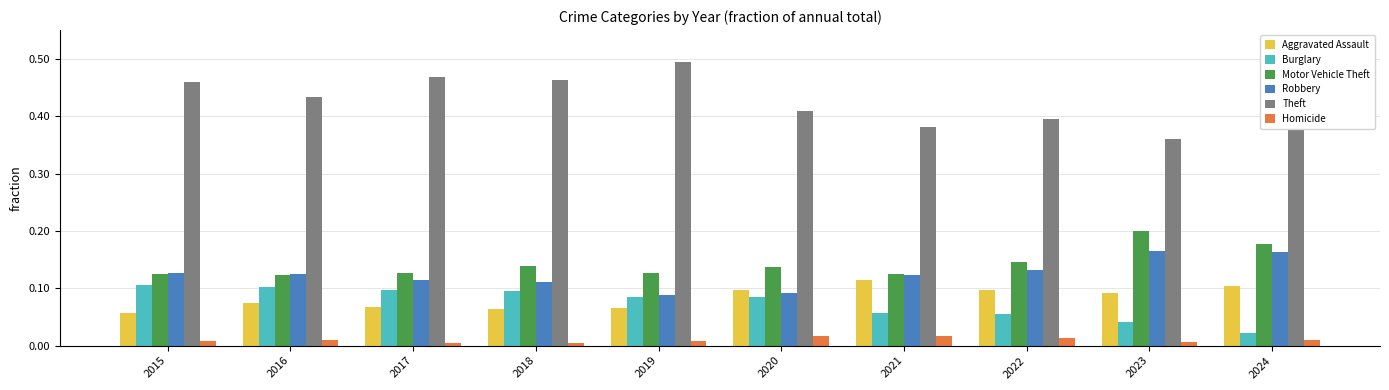

How many data points does each series have?

10